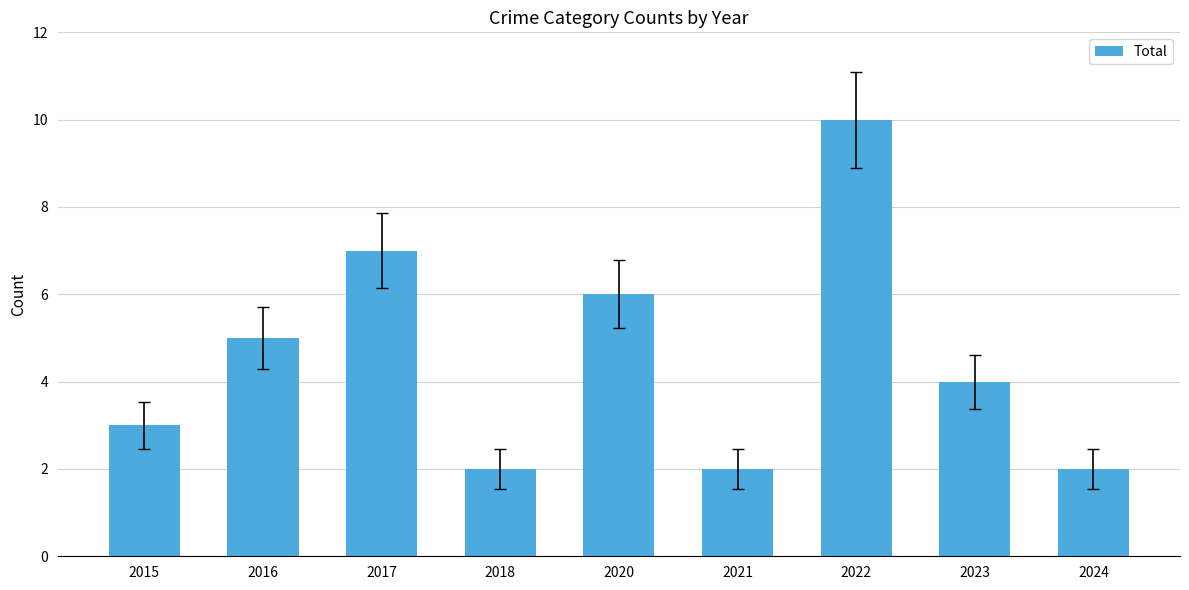

What is the average value?

5